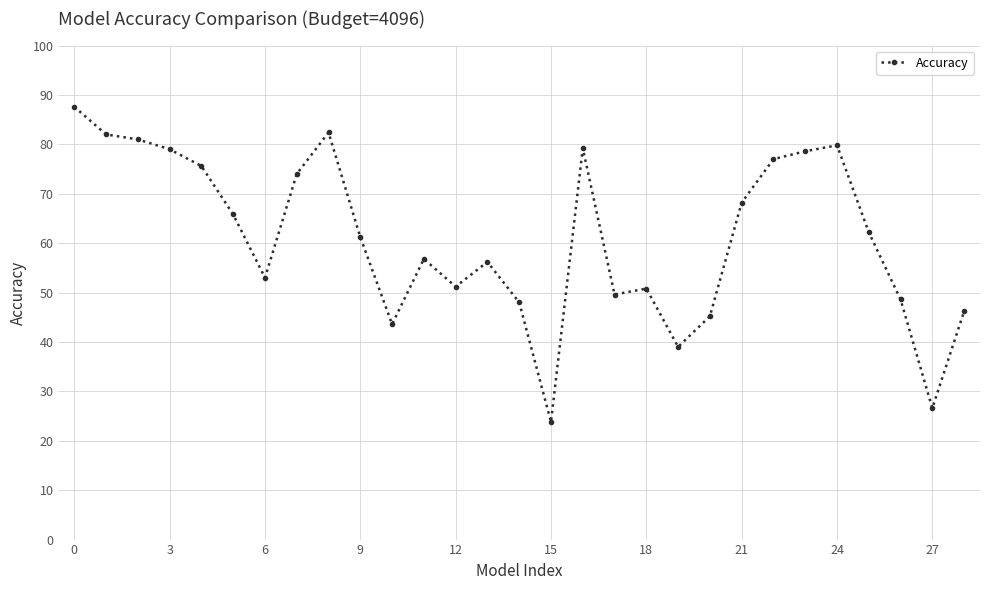

Count the number of values greater than 61.

15